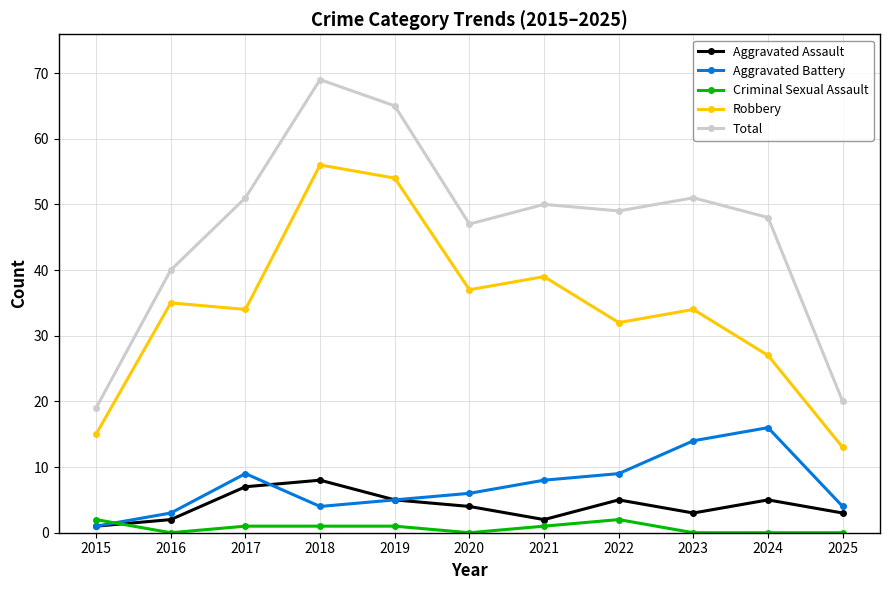

True or false: Total and Aggravated Battery cross at least once.

False